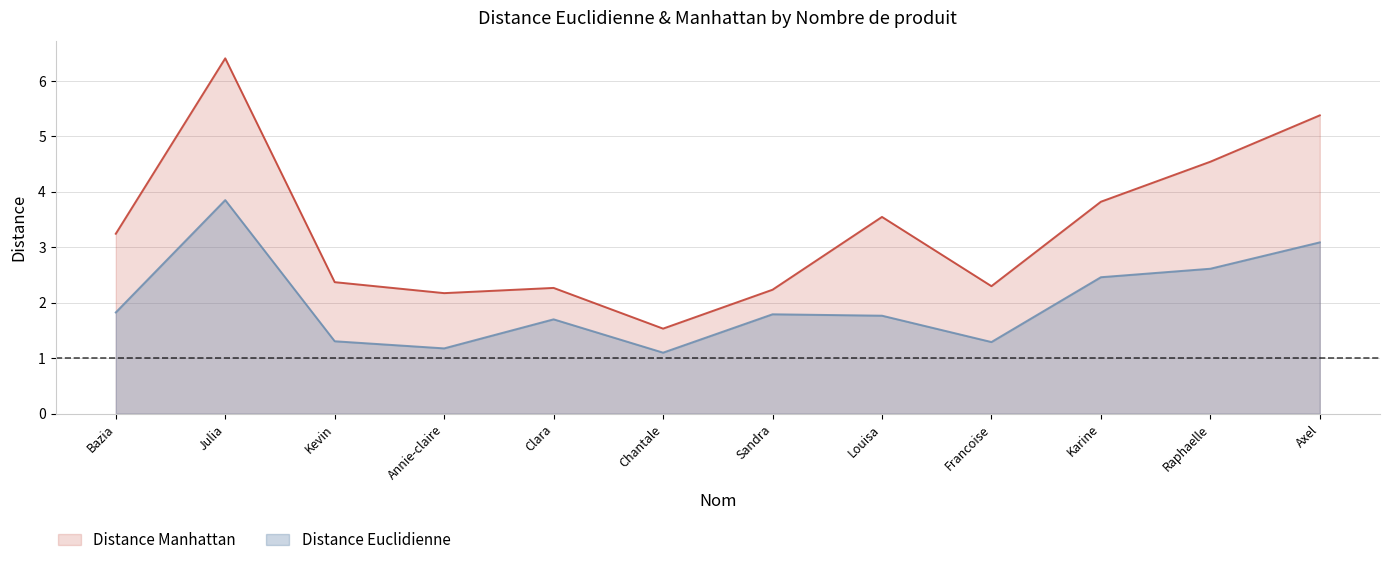

At which category does Distance Euclidienne reach its first local valley?

Annie-claire